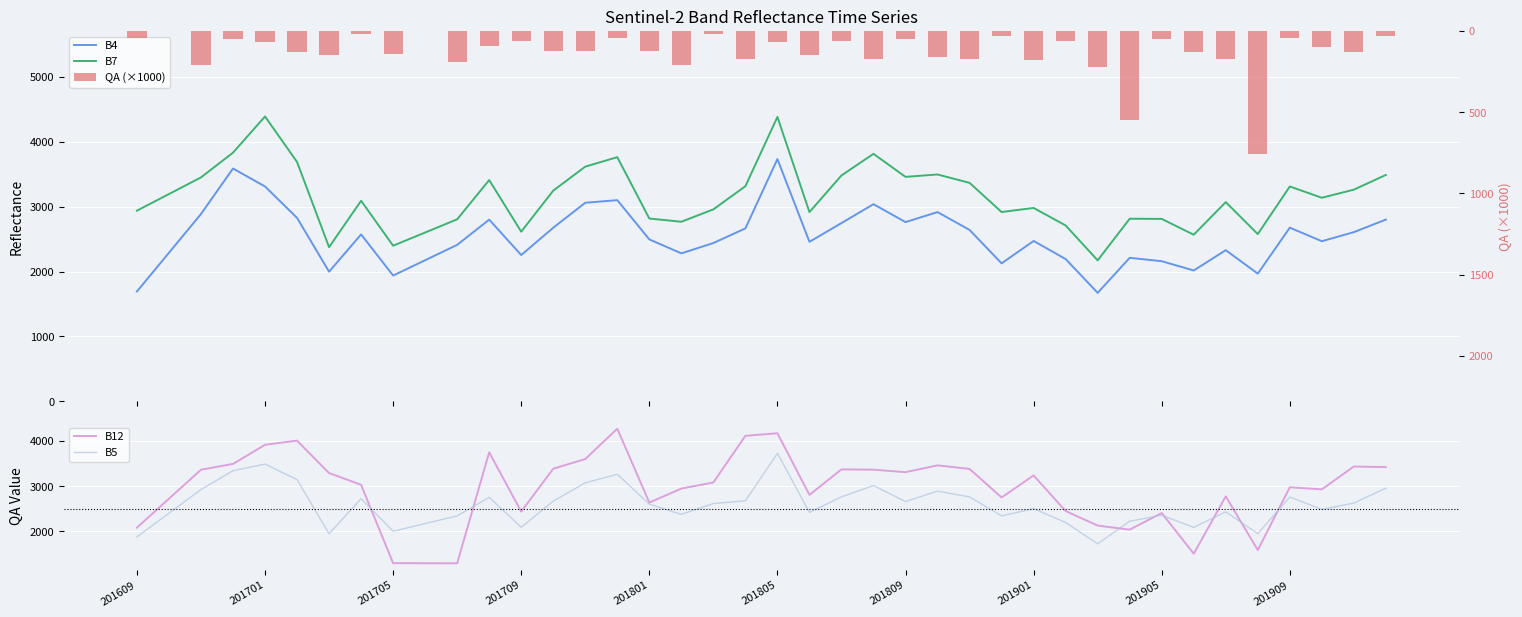

Which series ends up on top after the final intersection of B5 and B12?

B12